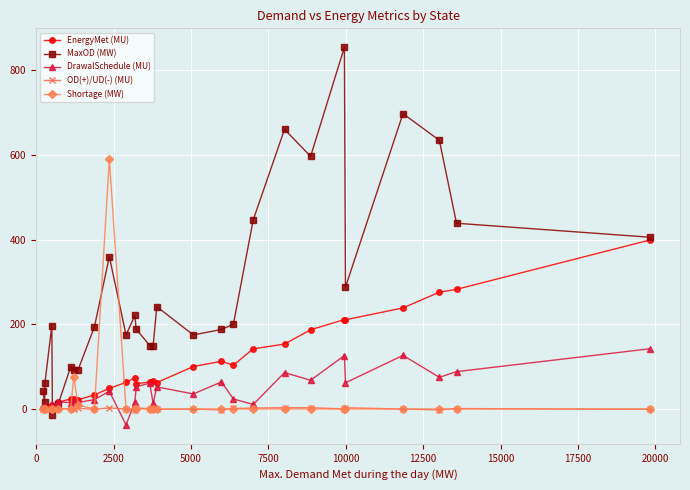

What is the maximum value for DrawalSchedule (MU)?

142.3